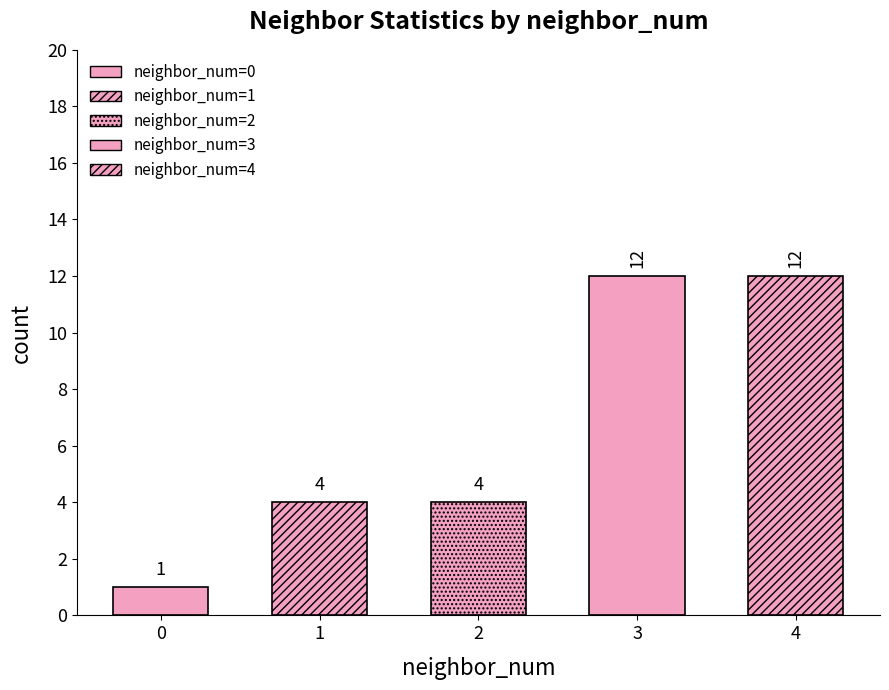

True or false: mean_x has a value of -0.3 at 3.

False